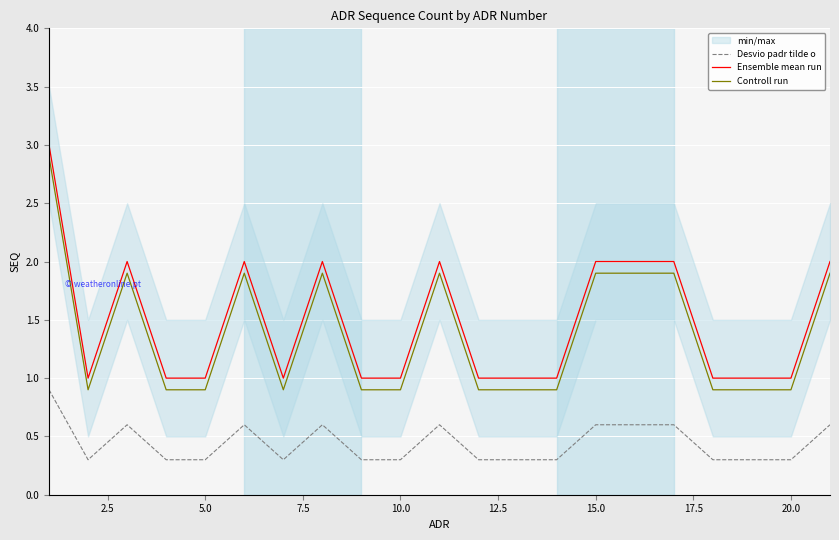

What is the lowest value of the Ensemble mean run series?

1.0